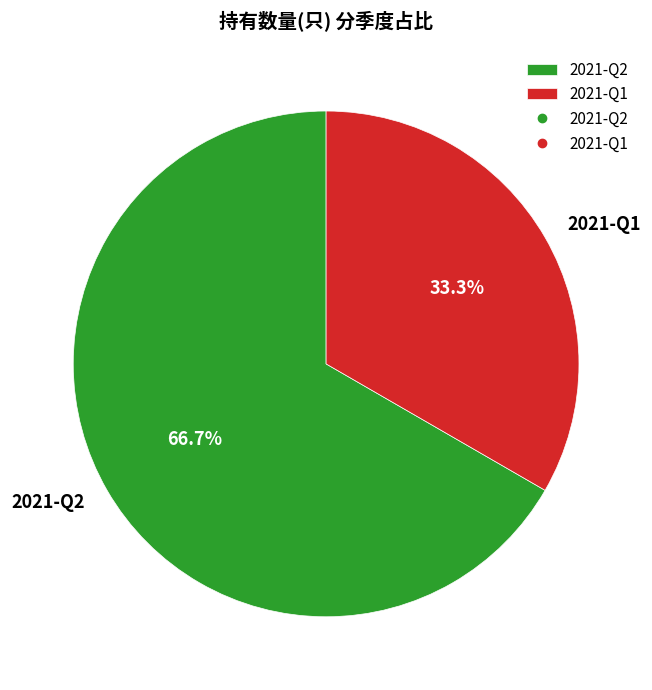

True or false: 2021-Q2 accounts for 81% of the total.

False